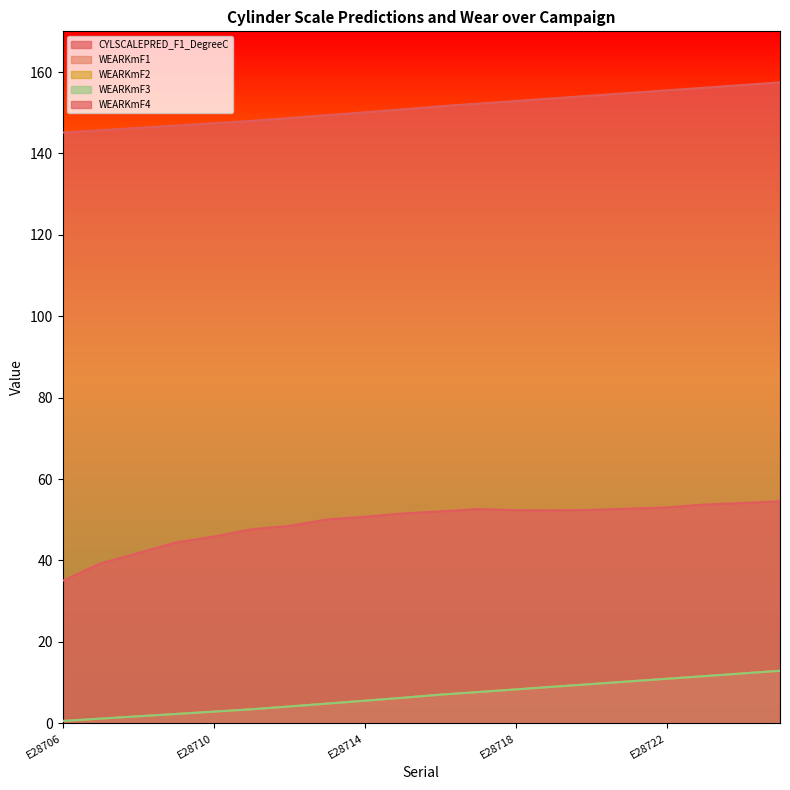

Reading left to right, extract all data points from this chart.

CYLSCALEPRED_F1_DegreeC: E28706=35.0	E28707=39.3	E28708=41.8	E28709=44.4	E28710=45.9	E28711=47.7	E28712=48.5	E28713=50.1	E28714=50.7	E28715=51.5	E28716=52.1	E28717=52.6	E28718=52.4	E28719=52.3	E28720=52.4	E28721=52.7	E28722=53.0	E28723=53.8	E28724=54.1	E28725=54.5
WEARKmF1: E28706=0.6	E28707=1.1	E28708=1.7	E28709=2.3	E28710=2.9	E28711=3.4	E28712=4.1	E28713=4.8	E28714=5.5	E28715=6.3	E28716=7.0	E28717=7.7	E28718=8.3	E28719=9.0	E28720=9.6	E28721=10.3	E28722=10.9	E28723=11.6	E28724=12.2	E28725=12.9
WEARKmF2: E28706=0.6	E28707=1.1	E28708=1.7	E28709=2.3	E28710=2.9	E28711=3.4	E28712=4.1	E28713=4.8	E28714=5.5	E28715=6.3	E28716=7.0	E28717=7.7	E28718=8.3	E28719=9.0	E28720=9.6	E28721=10.3	E28722=10.9	E28723=11.6	E28724=12.2	E28725=12.9
WEARKmF3: E28706=0.6	E28707=1.1	E28708=1.7	E28709=2.3	E28710=2.9	E28711=3.4	E28712=4.1	E28713=4.8	E28714=5.5	E28715=6.3	E28716=7.0	E28717=7.7	E28718=8.3	E28719=9.0	E28720=9.6	E28721=10.3	E28722=10.9	E28723=11.6	E28724=12.2	E28725=12.9
WEARKmF4: E28706=145.1	E28707=145.7	E28708=146.3	E28709=146.8	E28710=147.4	E28711=148.0	E28712=148.7	E28713=149.4	E28714=150.1	E28715=150.8	E28716=151.6	E28717=152.2	E28718=152.9	E28719=153.5	E28720=154.2	E28721=154.9	E28722=155.5	E28723=156.1	E28724=156.8	E28725=157.5